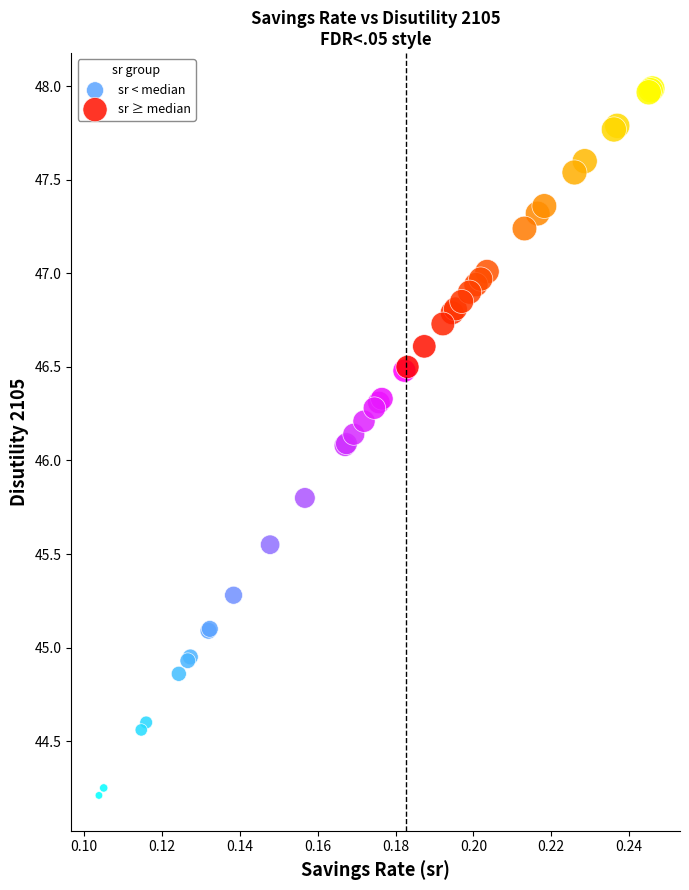

What are all the series names shown in the legend?

sr < median, sr ≥ median